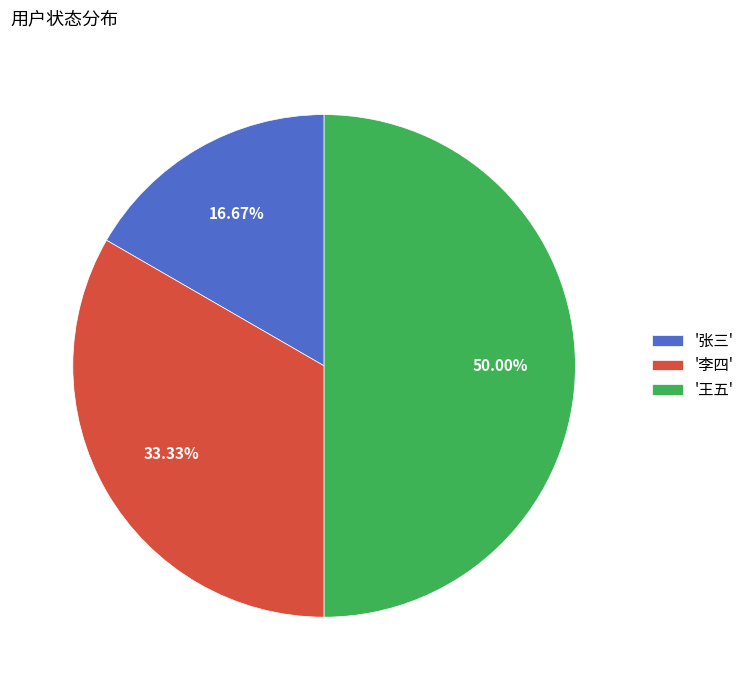

Does '李四' represent more than half of the total?

No